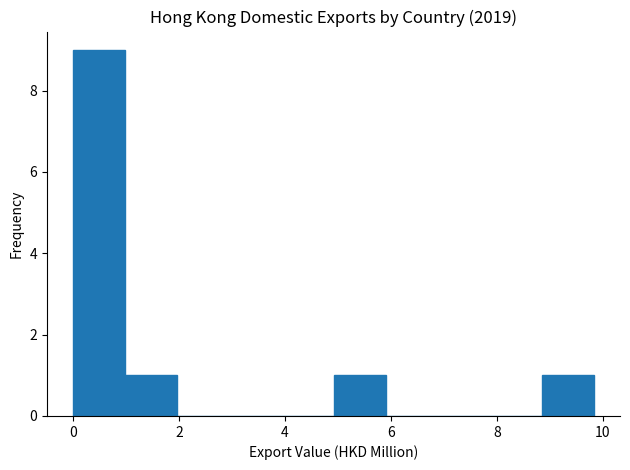

What is the height of the bar covering 1.0 to 2.0 on the x-axis? Neither the bar edges nor the heights are printed on the chart, so give them approximately, as read against the axes.

1